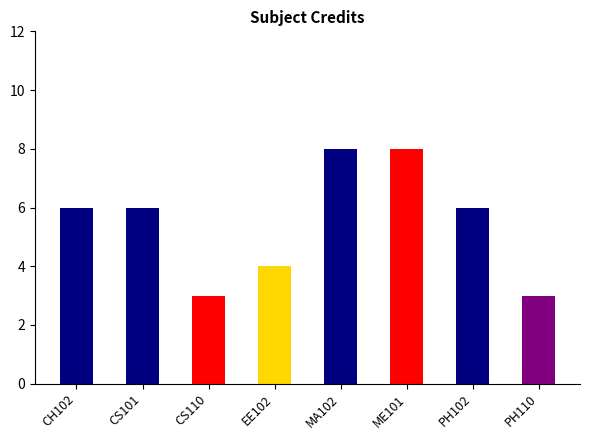

How many data points does each series have?

8